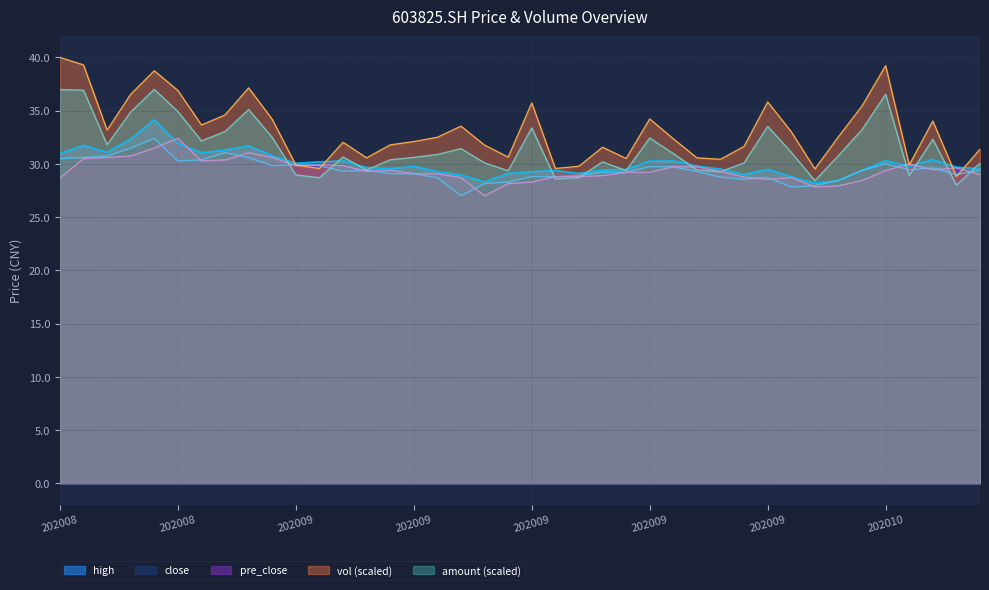

True or false: close has a value of 38.3 at 20200924.

False